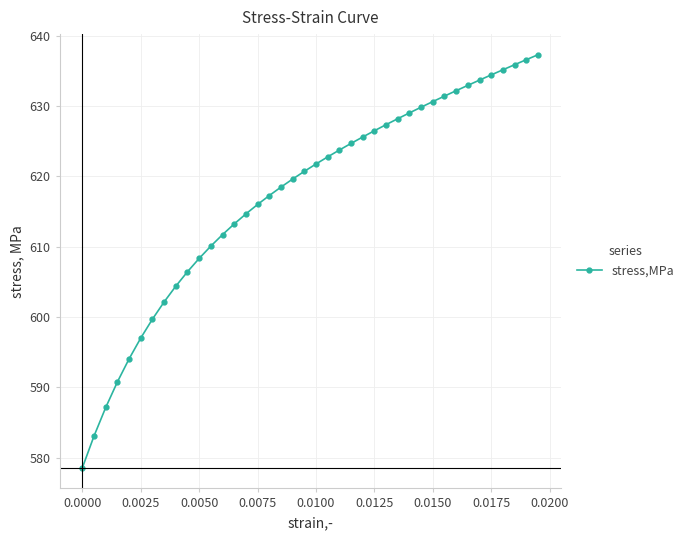

What is the minimum value shown in the chart?

578.5